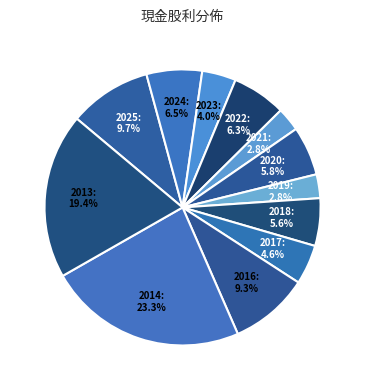

How many segments does this pie chart have?

12